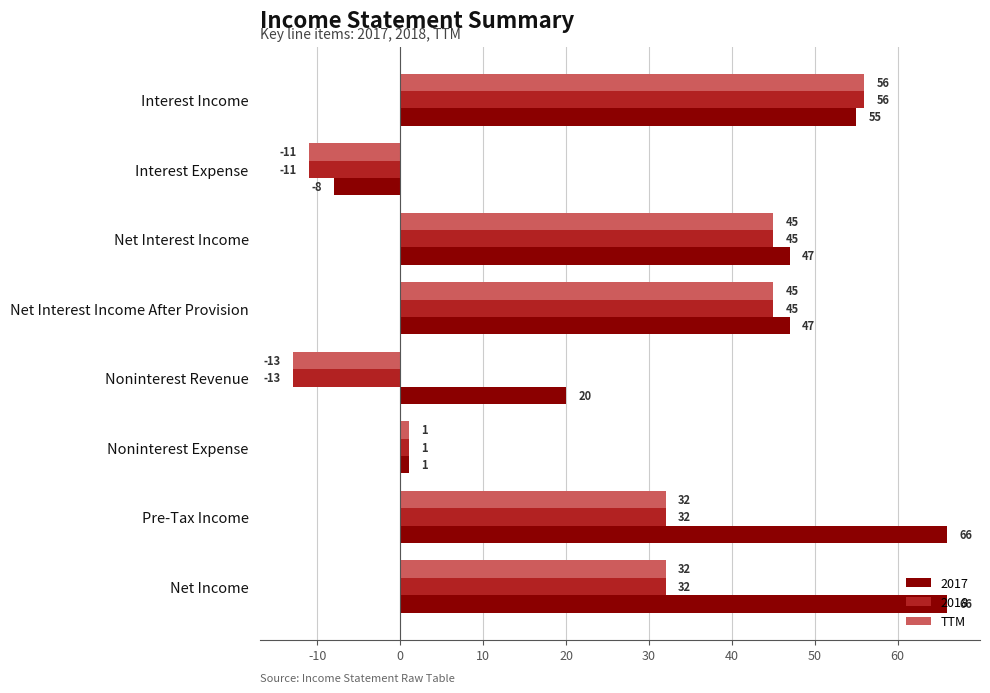

True or false: 2017 has a value of 91 at Pre-Tax Income.

False